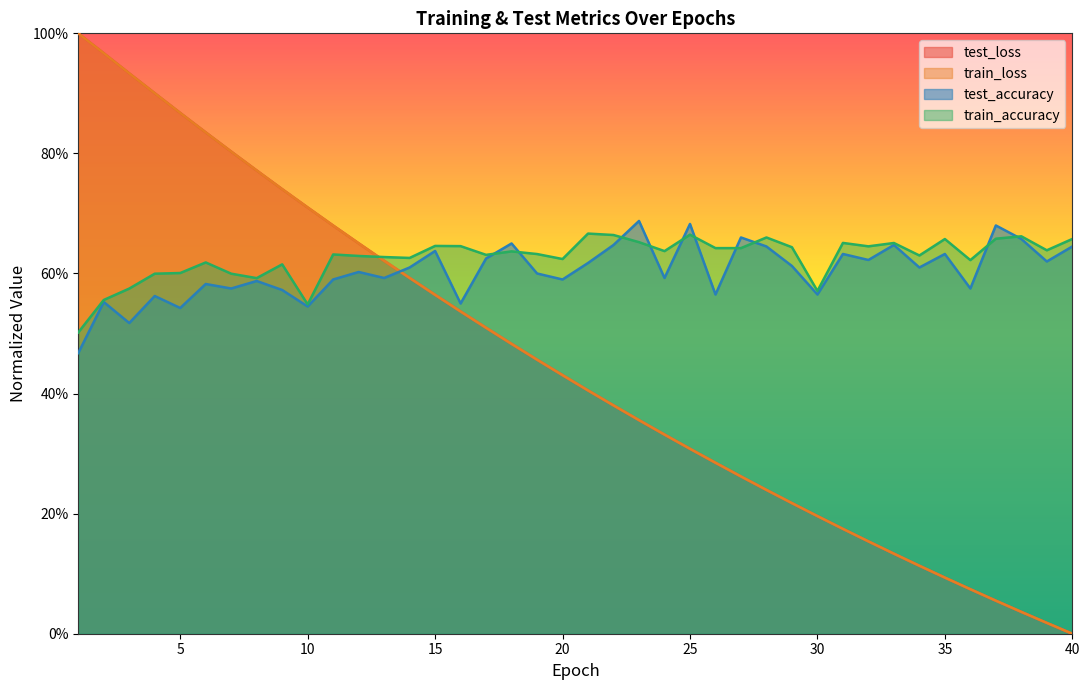

Reading right to left, extract all data points from this chart.

test_loss: 0.0	0.0	0.0	0.1	0.1	0.1	0.1	0.1	0.2	0.2	0.2	0.2	0.2	0.3	0.3	0.3	0.3	0.4	0.4	0.4	0.4	0.5	0.5	0.5	0.5	0.6	0.6	0.6	0.7	0.7	0.7	0.7	0.8	0.8	0.8	0.9	0.9	0.9	1.0	1.0
train_loss: 0.0	0.0	0.0	0.1	0.1	0.1	0.1	0.1	0.2	0.2	0.2	0.2	0.2	0.3	0.3	0.3	0.3	0.4	0.4	0.4	0.4	0.5	0.5	0.5	0.5	0.6	0.6	0.6	0.7	0.7	0.7	0.7	0.8	0.8	0.8	0.9	0.9	0.9	1.0	1.0
test_accuracy: 0.6	0.6	0.7	0.7	0.6	0.6	0.6	0.6	0.6	0.6	0.6	0.6	0.6	0.7	0.6	0.7	0.6	0.7	0.6	0.6	0.6	0.6	0.6	0.6	0.6	0.6	0.6	0.6	0.6	0.6	0.5	0.6	0.6	0.6	0.6	0.5	0.6	0.5	0.6	0.5
train_accuracy: 0.7	0.6	0.7	0.7	0.6	0.7	0.6	0.7	0.6	0.7	0.6	0.6	0.7	0.6	0.6	0.7	0.6	0.7	0.7	0.7	0.6	0.6	0.6	0.6	0.6	0.6	0.6	0.6	0.6	0.6	0.5	0.6	0.6	0.6	0.6	0.6	0.6	0.6	0.6	0.5